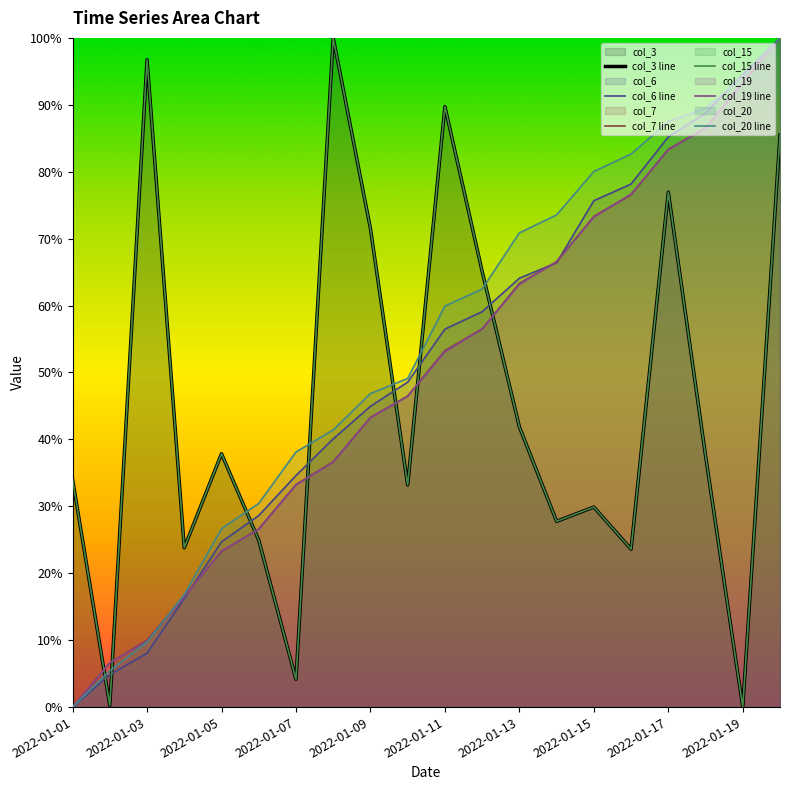

What is the average value of the col_15 series?

0.5